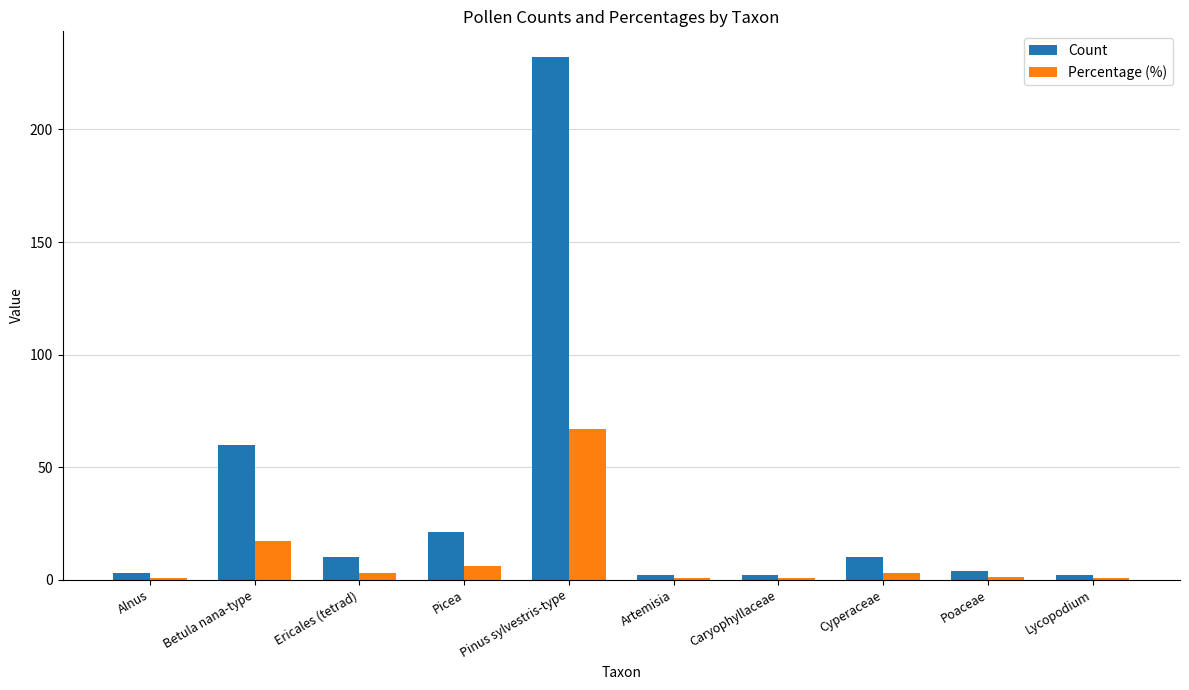

What is the maximum value shown in the chart?

232.0